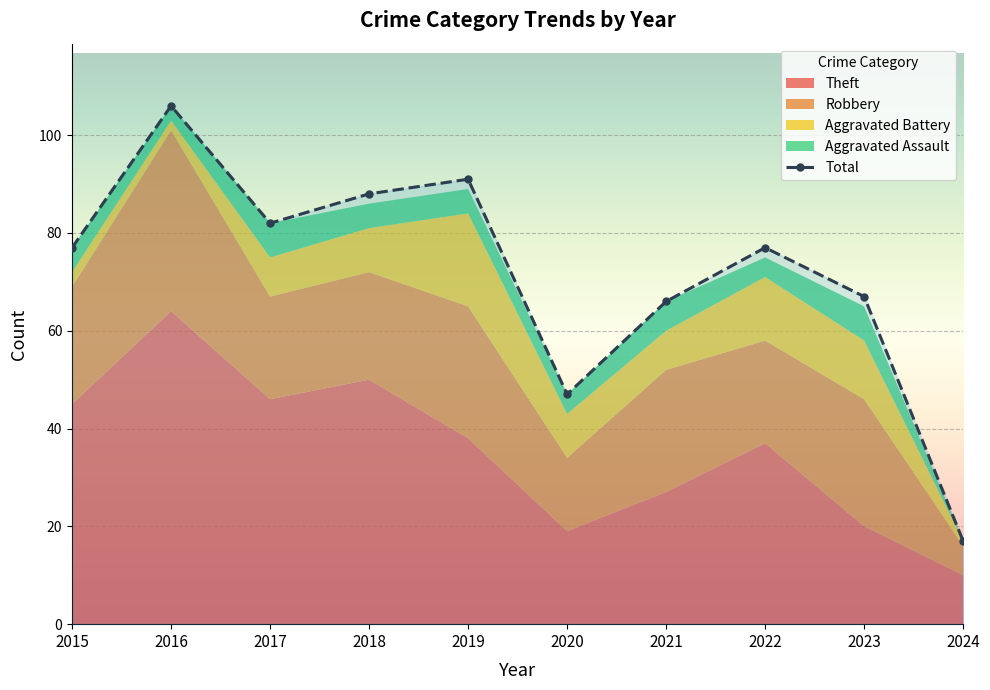

What is the value of the Aggravated Assault point at the 3rd from the left?

7